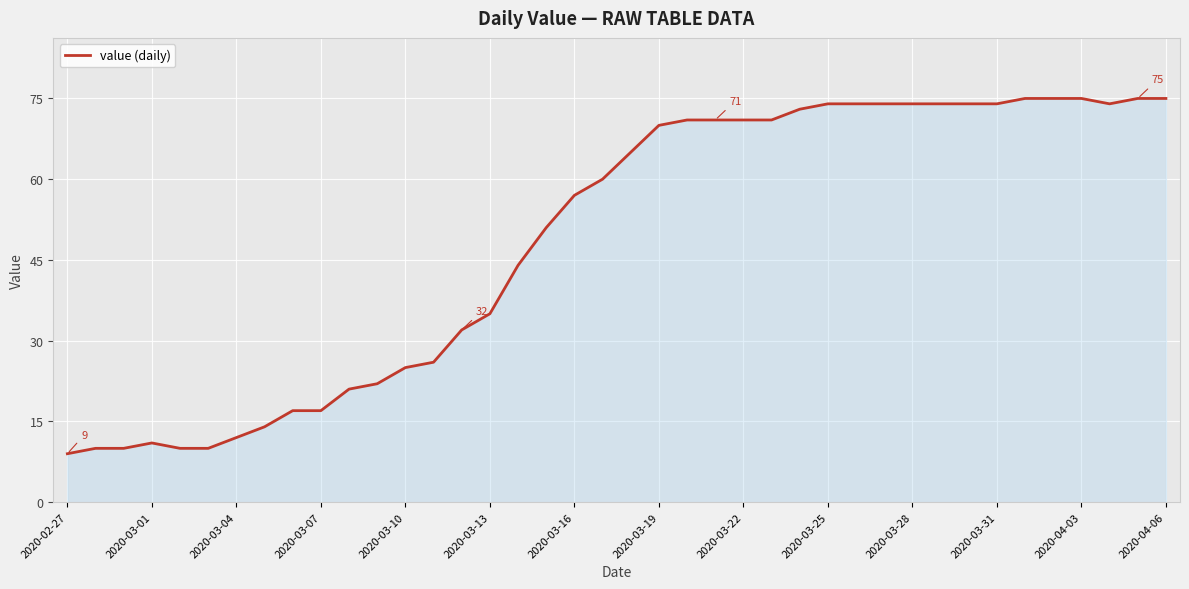

What is the minimum value shown in the chart?

9